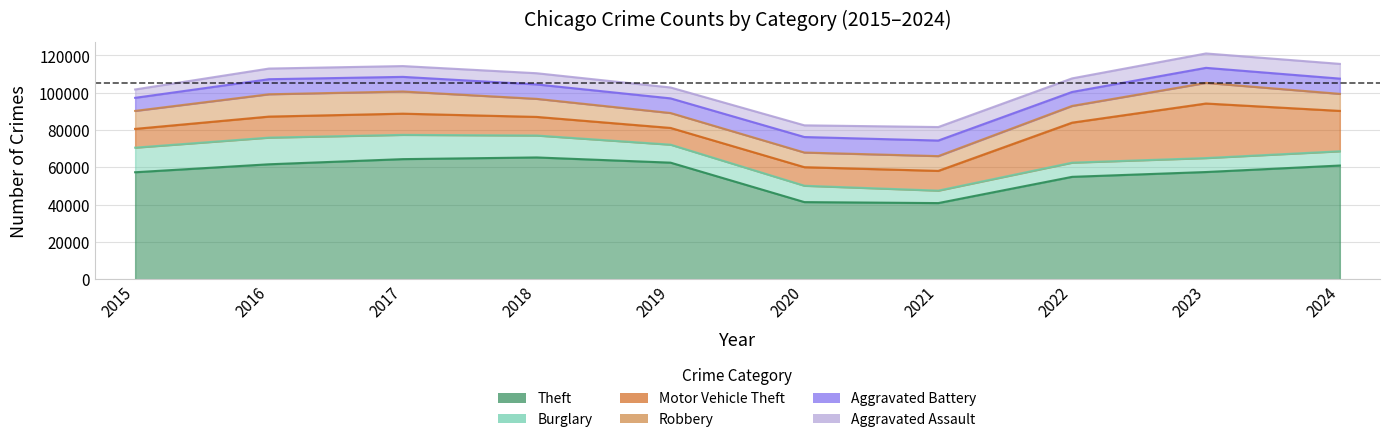

Reading left to right, list all the values displayed in this chart.

Theft: 2015=57352	2016=61623	2017=64386	2018=65290	2019=62497	2020=41345	2021=40819	2022=54891	2023=57470	2024=60955
Burglary: 2015=13184	2016=14289	2017=13001	2018=11747	2019=9638	2020=8758	2021=6661	2022=7594	2023=7480	2024=7633
Motor Vehicle Theft: 2015=10068	2016=11285	2017=11380	2018=9985	2019=8978	2020=9959	2021=10605	2022=21466	2023=29254	2024=21656
Robbery: 2015=9638	2016=11960	2017=11880	2018=9681	2019=7995	2020=7855	2021=7920	2022=8964	2023=11053	2024=9130
Aggravated Battery: 2015=7019	2016=8085	2017=7845	2018=7735	2019=7858	2020=8321	2021=8346	2022=7493	2023=8077	2024=8183
Aggravated Assault: 2015=4480	2016=5713	2017=5793	2018=6002	2019=5841	2020=6265	2021=7242	2022=7280	2023=7711	2024=7899